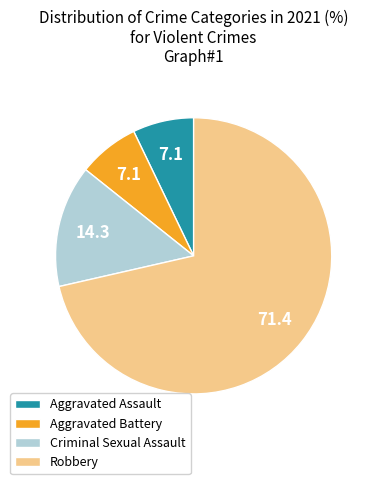

Do Aggravated Battery and Robbery together represent more than half of the pie?

Yes